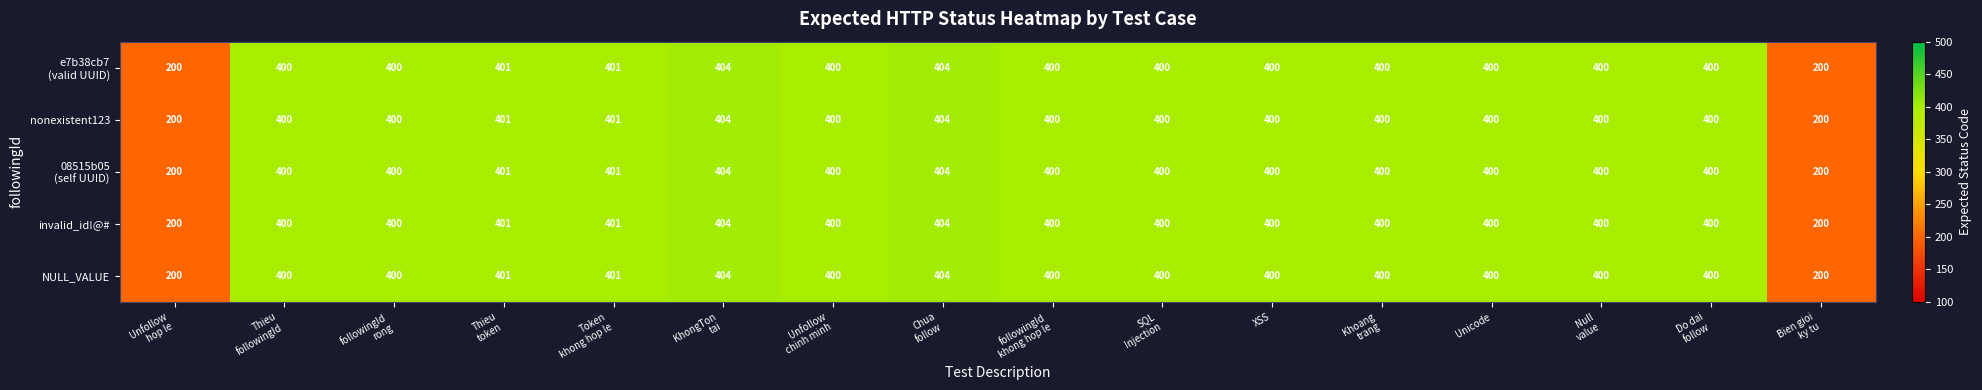

What is the difference between the maximum and minimum values in the NULL_VALUE series?

204